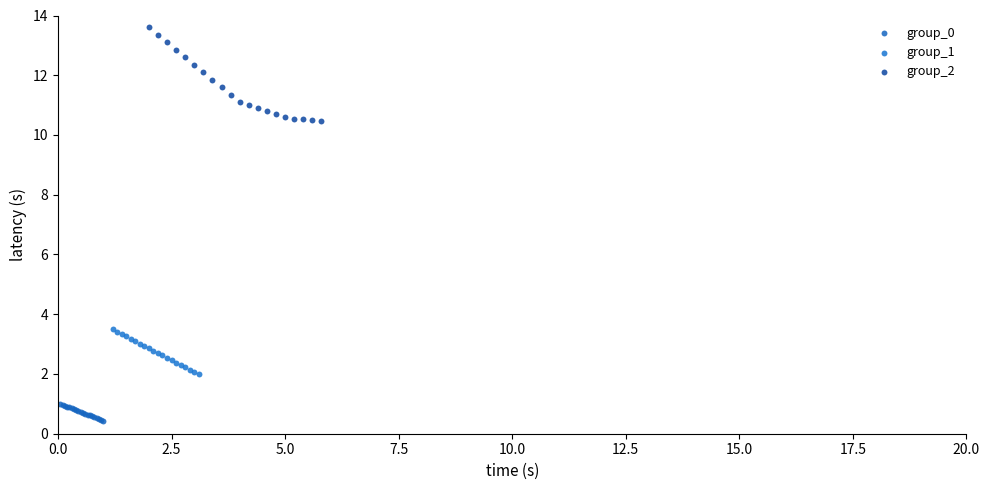

Which series has the widest spread of Y values?

group_2